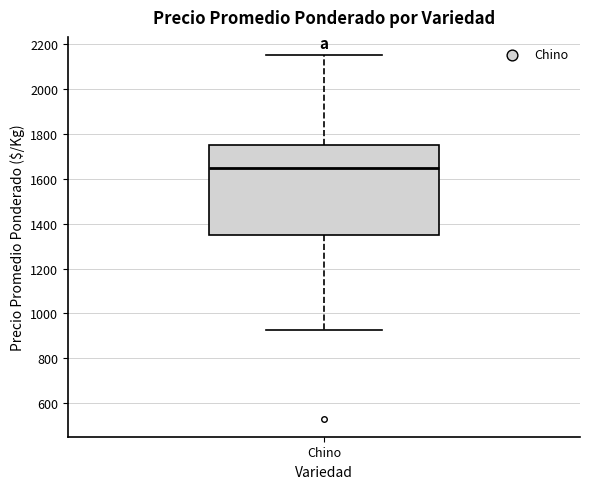

Transcribe this box plot: give where the median line is, the range the box spans, and where the two whiskers end, as read against the y-axis. The values are not printed on the chart, so give them approximately, as read against the axis.

median 1640, box 1360 to 1760, whiskers 920 to 2160